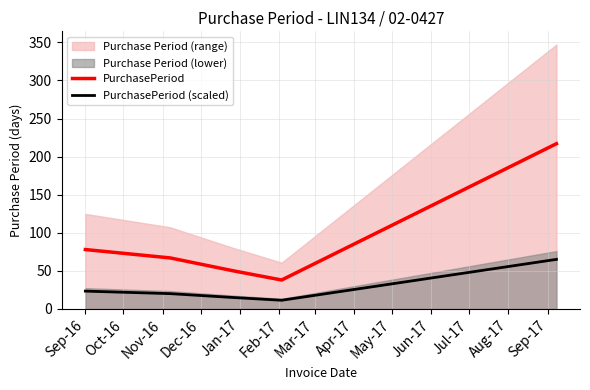

Is it true that PurchasePeriod equals 78.0 at Sep-16?

True